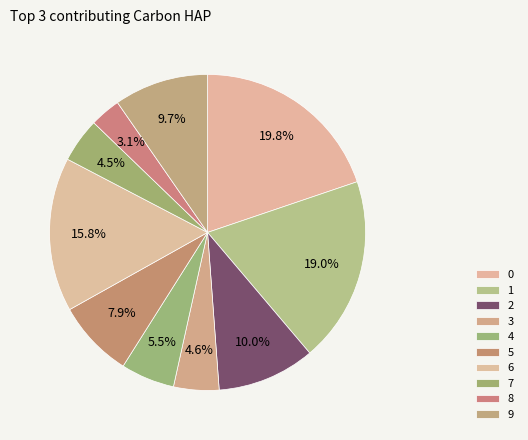

How much of the chart is everything except 0?

80.2%